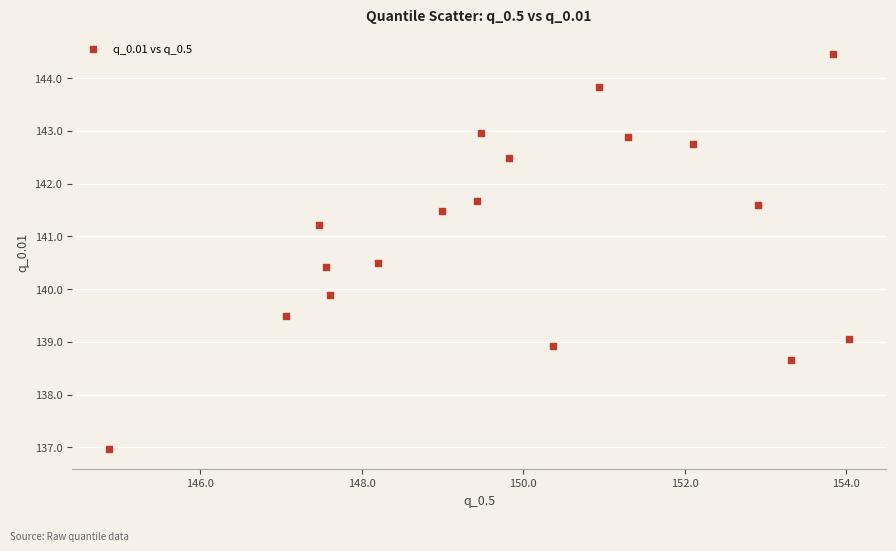

What is the range of Y values (max minus min)?

7.5